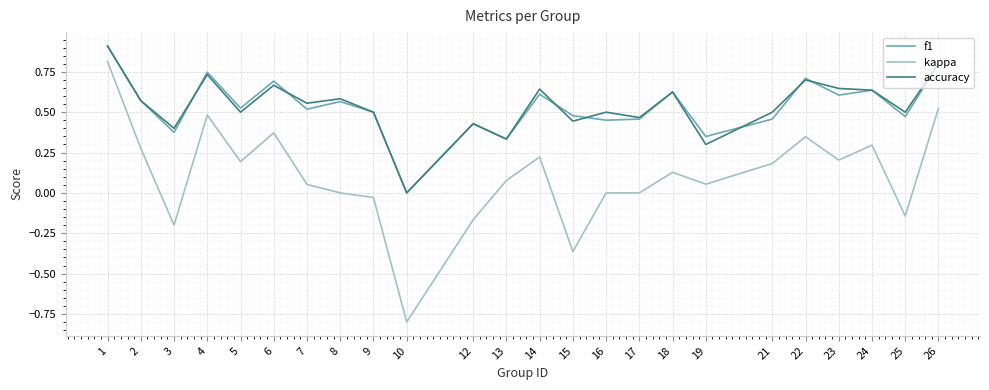

The value of accuracy at 23 is 1.1. True or false?

False